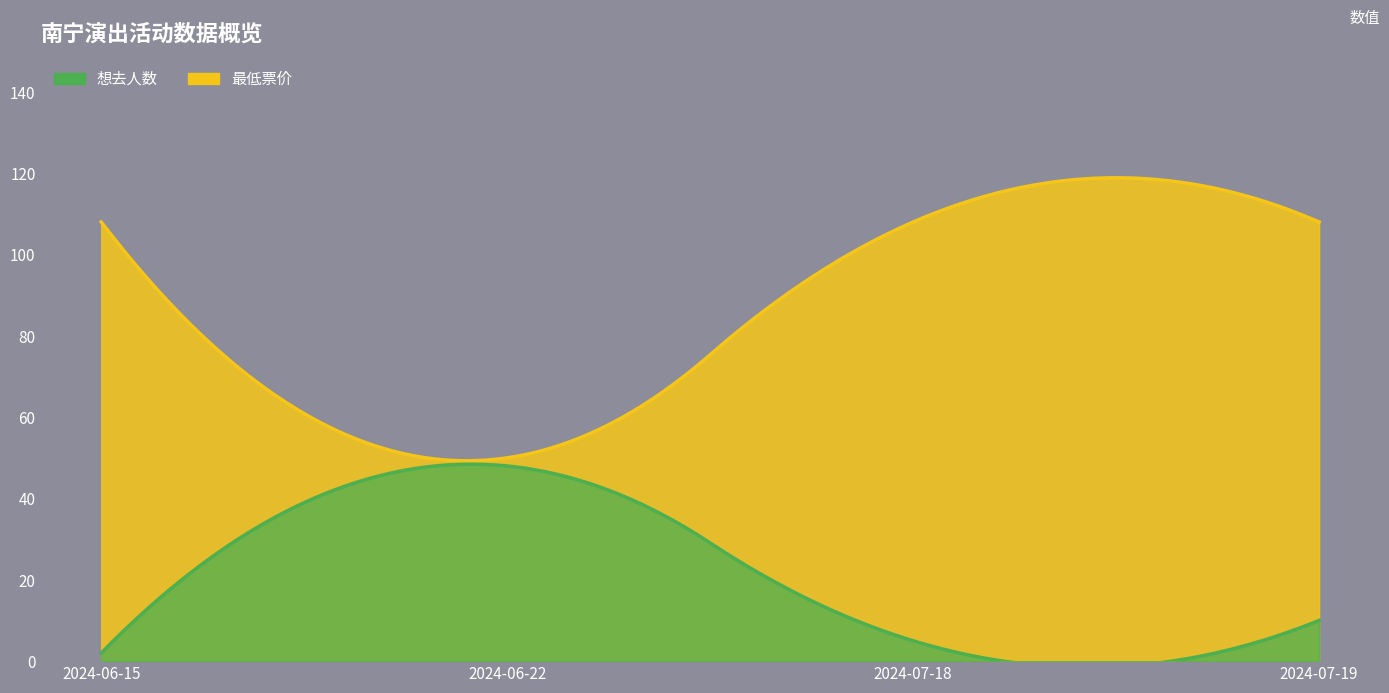

True or false: 最低票价 and 想去人数 intersect in this chart.

False